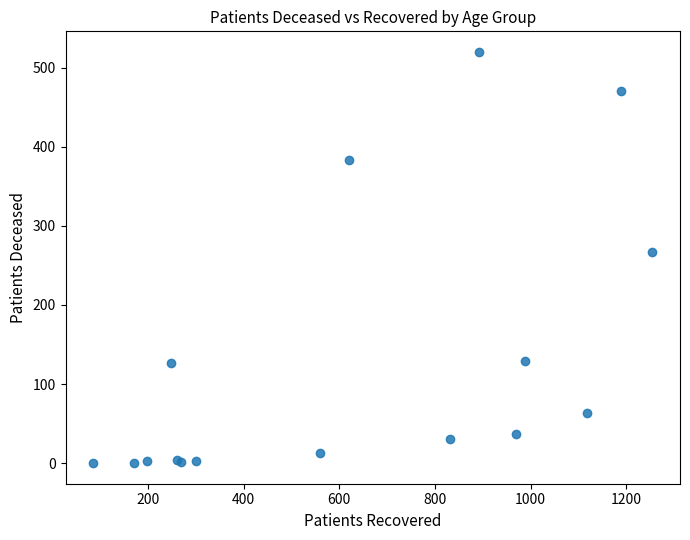

What Y value in the scatter plot is closest to 260?

267